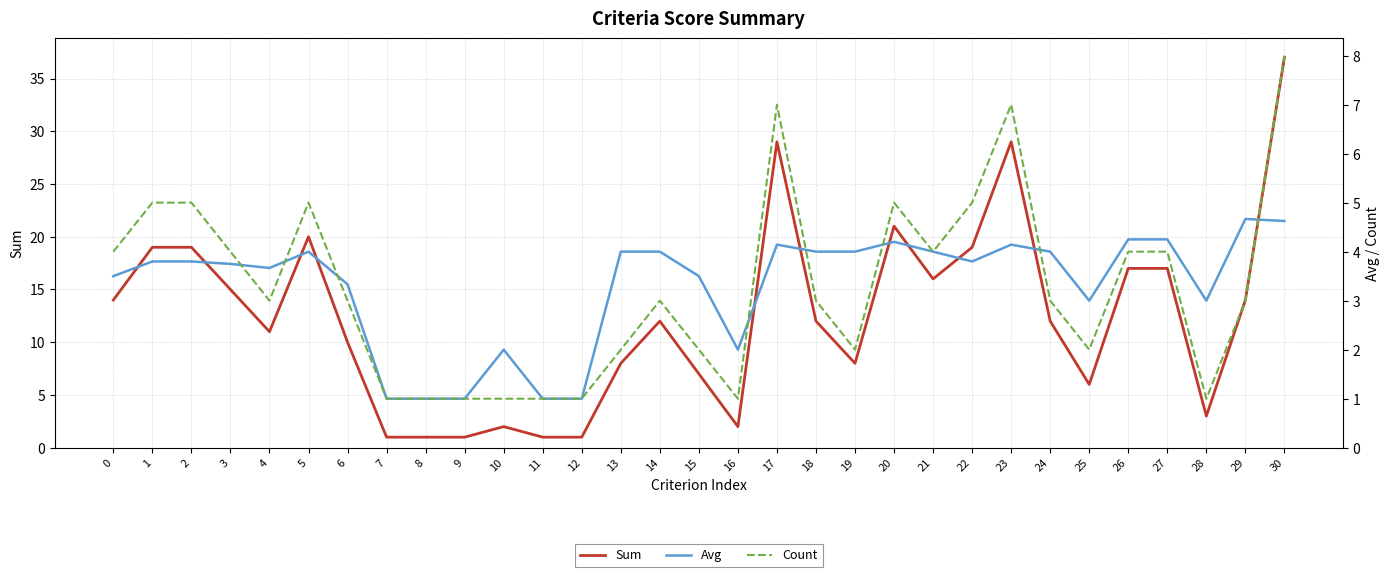

What is the minimum value shown in the chart?

1.0